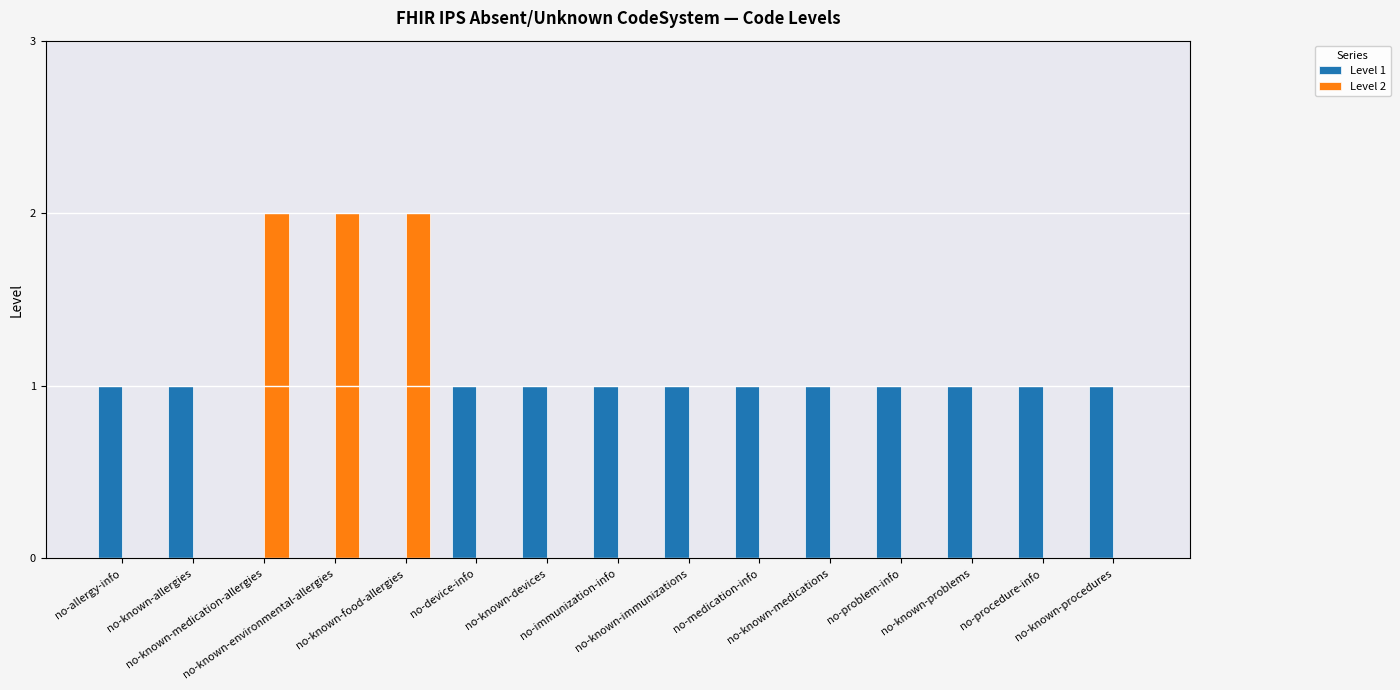

What is the sum of the Level 2 values at no-procedure-info and no-known-food-allergies?

2